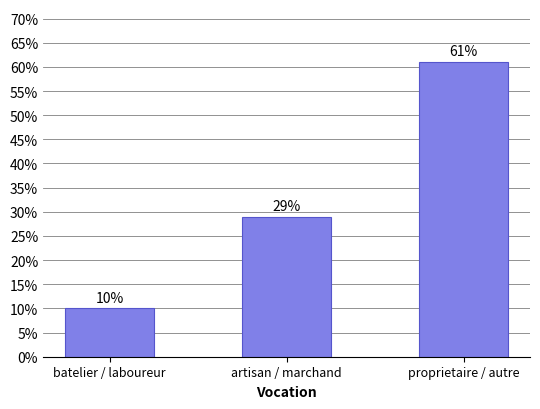

What is the difference between the values at batelier / laboureur and artisan / marchand?

19